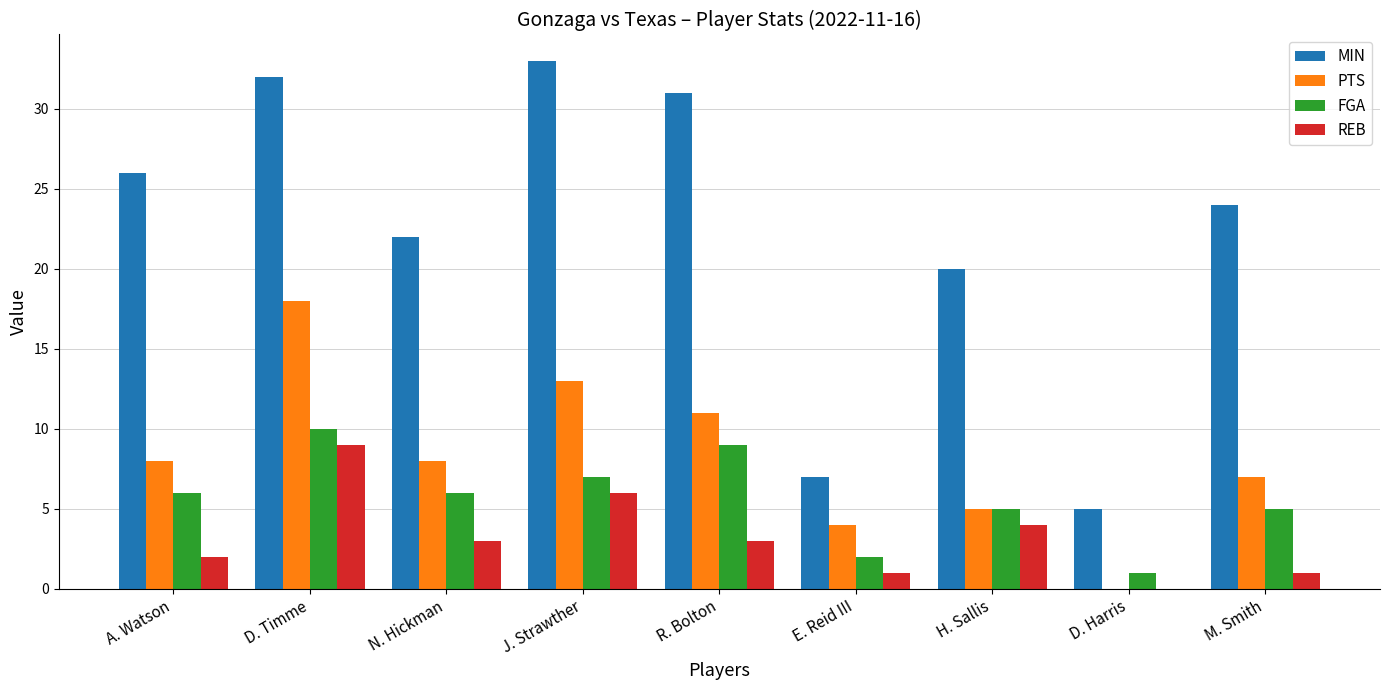

Which series has the largest total across all categories?

MIN